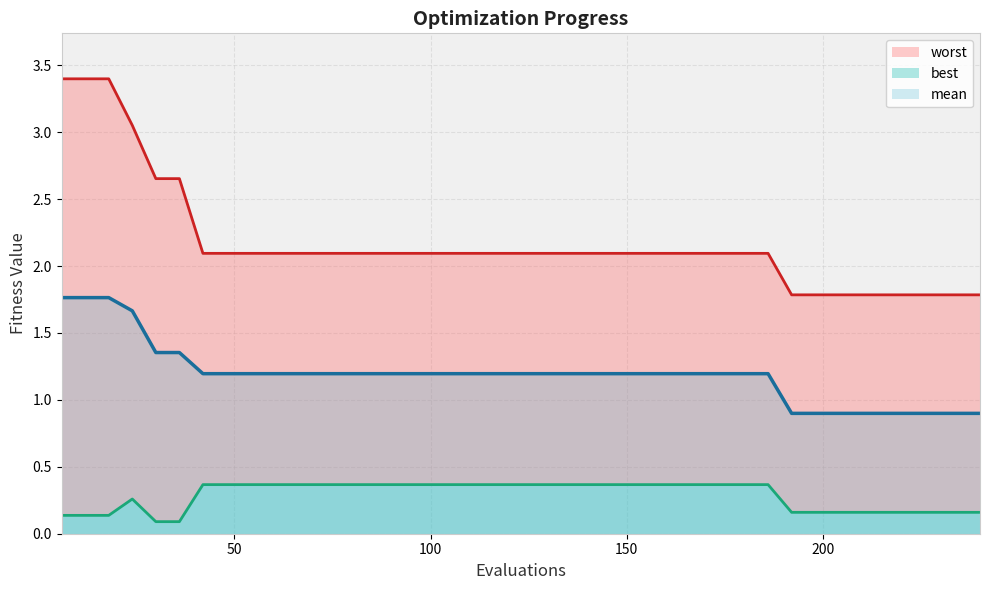

How many values in the mean series are below 1?

9